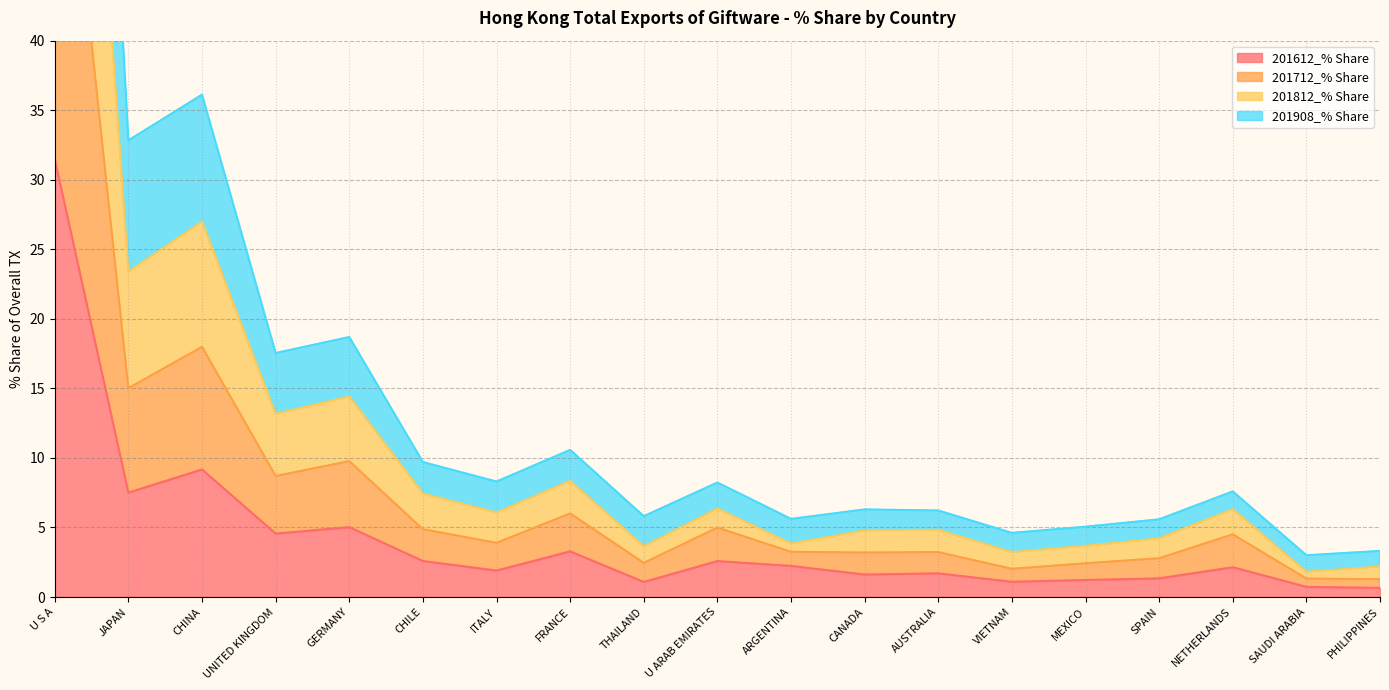

At which label does 201812_% Share first exceed 7?

U S A